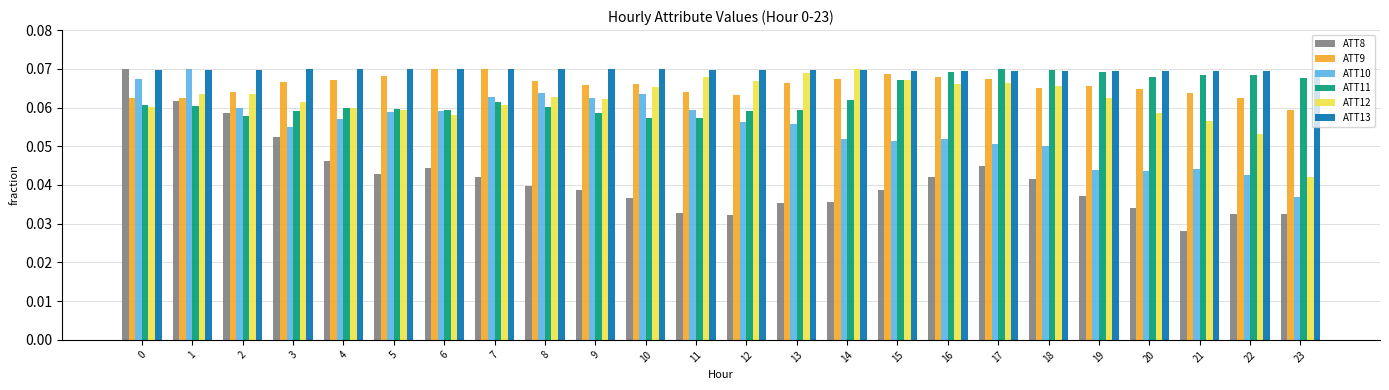

At which category does the chart reach its minimum across all series?

21